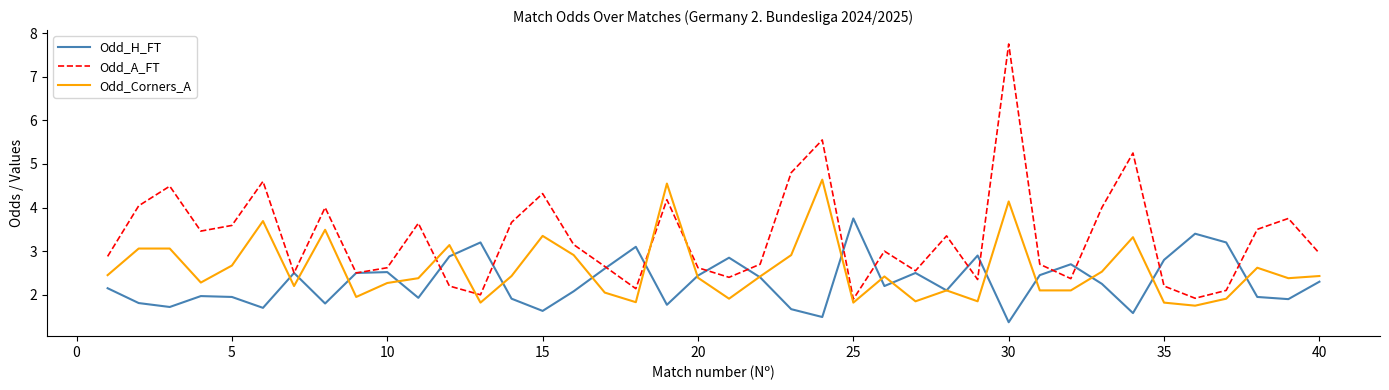

Which series has the largest range (max minus min)?

Odd_A_FT